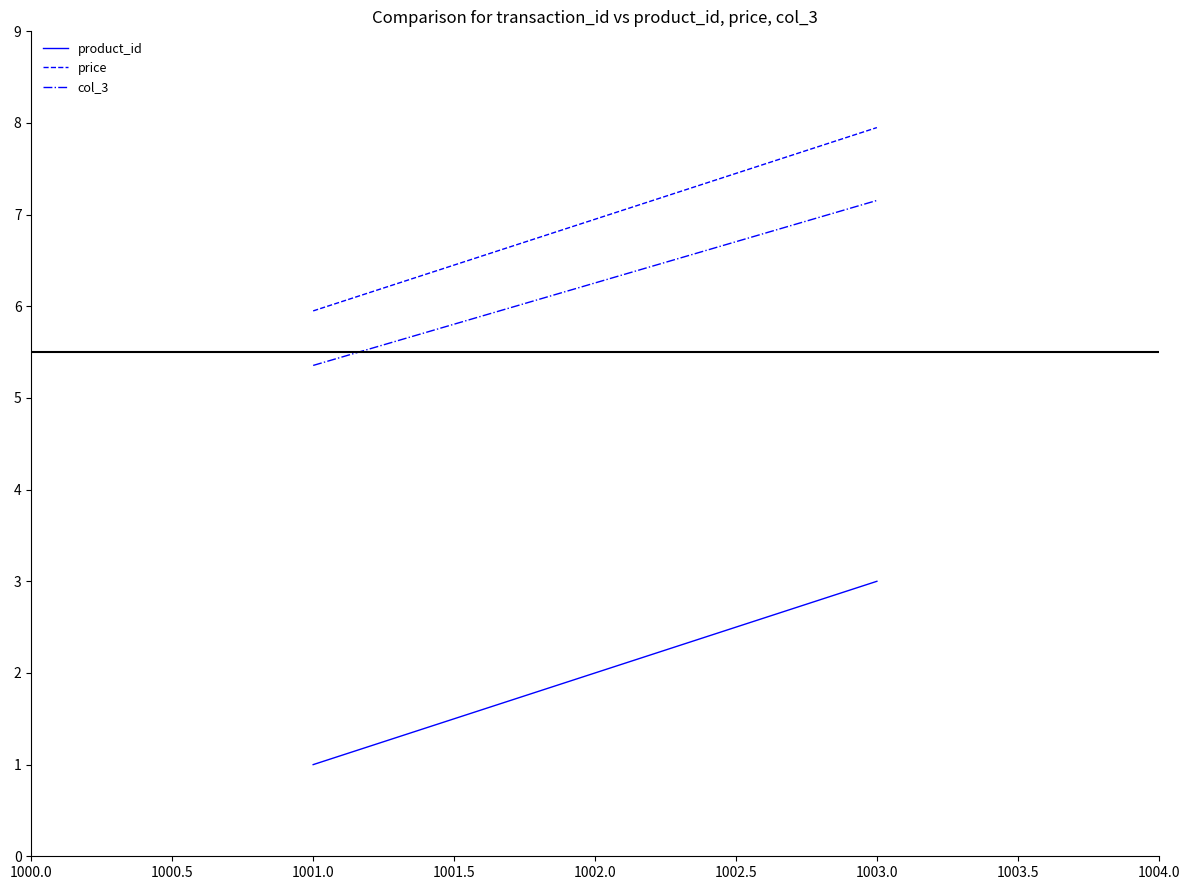

What position from the left is 1001.0?

1